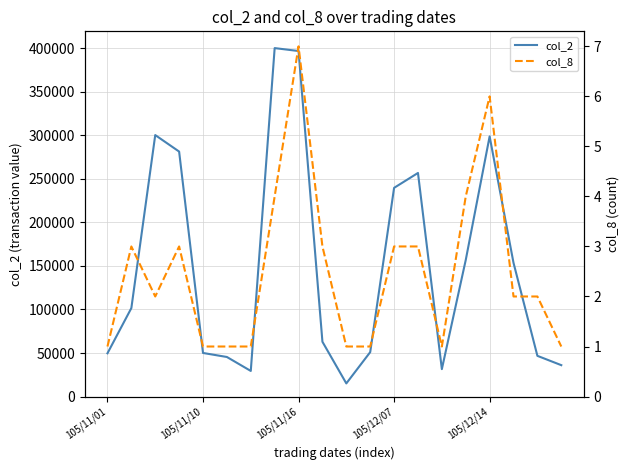

Is this an area chart (filled region under the line)?

No